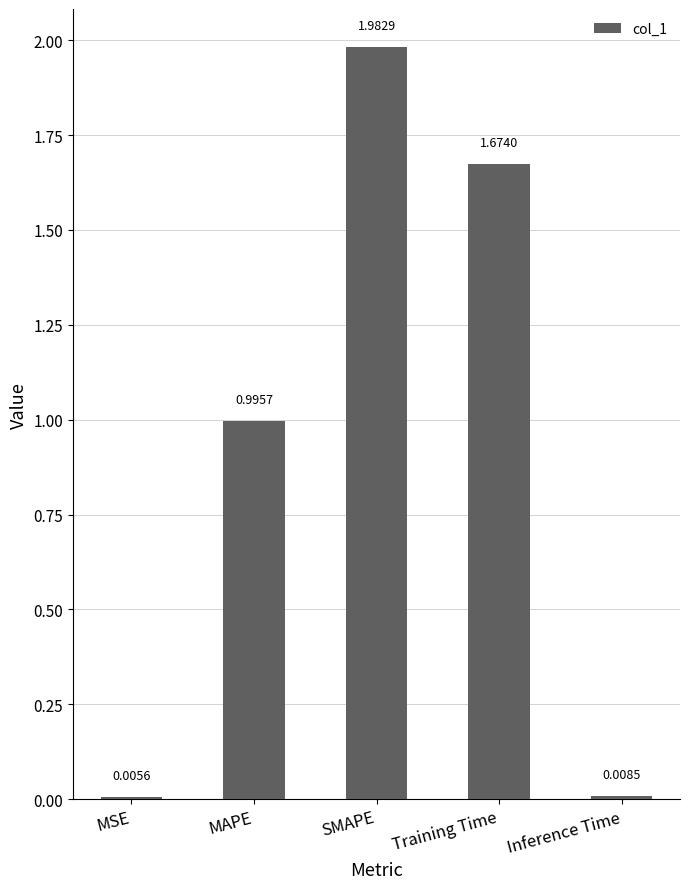

Are the bars horizontal?

No